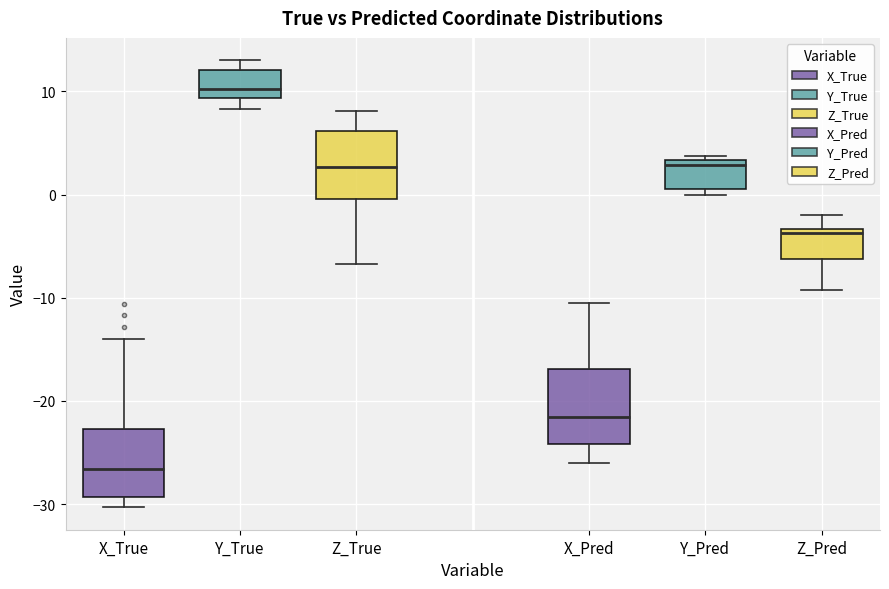

Reading left to right, read every box against the y-axis: the position of its median line, the range the box covers, and the ends of its whiskers. The values are not printed on the chart, so give them approximately, as read against the axis.

X_True: median -27, box -29 to -23, whiskers -30 to -14
Y_True: median 10, box 9 to 12, whiskers 8 to 13
Z_True: median 3, box 0 to 6, whiskers -7 to 8
X_Pred: median -22, box -24 to -17, whiskers -26 to -11
Y_Pred: median 3 (just below the box's upper edge), box 1 to 3, whiskers 0 to 4
Z_Pred: median -4, box -6 to -3, whiskers -9 to -2